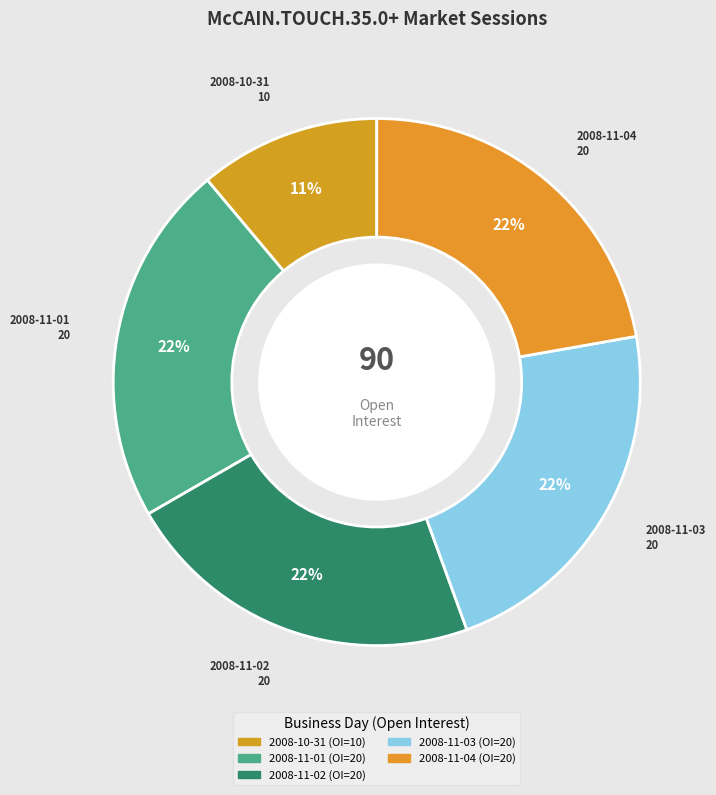

How many segments does this pie chart have?

5